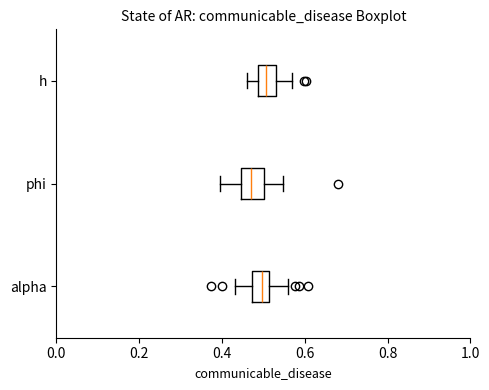

Where does the left whisker of the box for alpha end on the x-axis? The values are not printed on the chart, so give them approximately, as read against the axis.

0.44